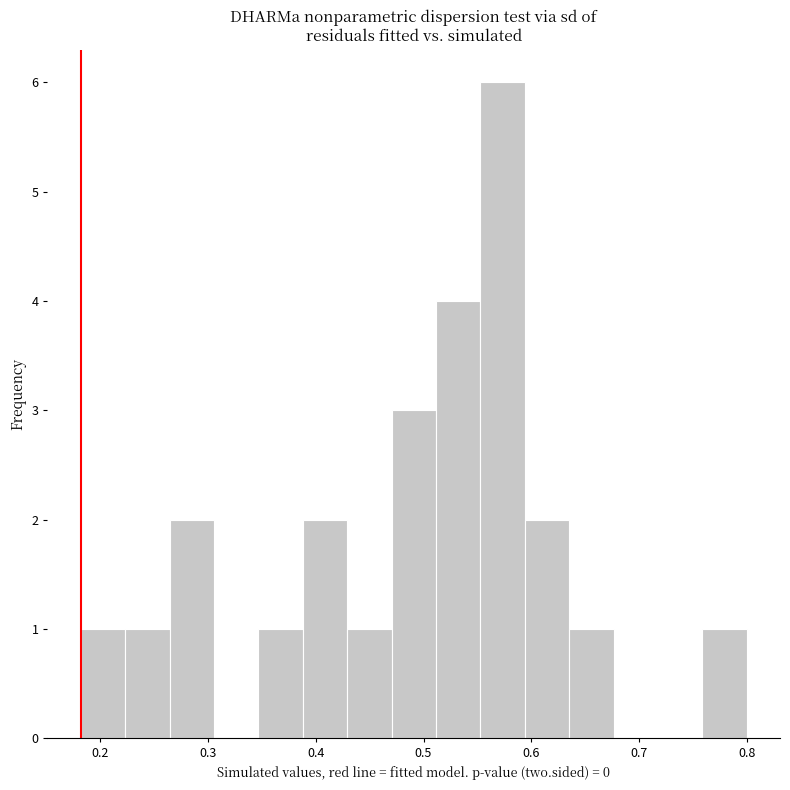

Which range on the x-axis has the tallest bar?

0.55 to 0.59